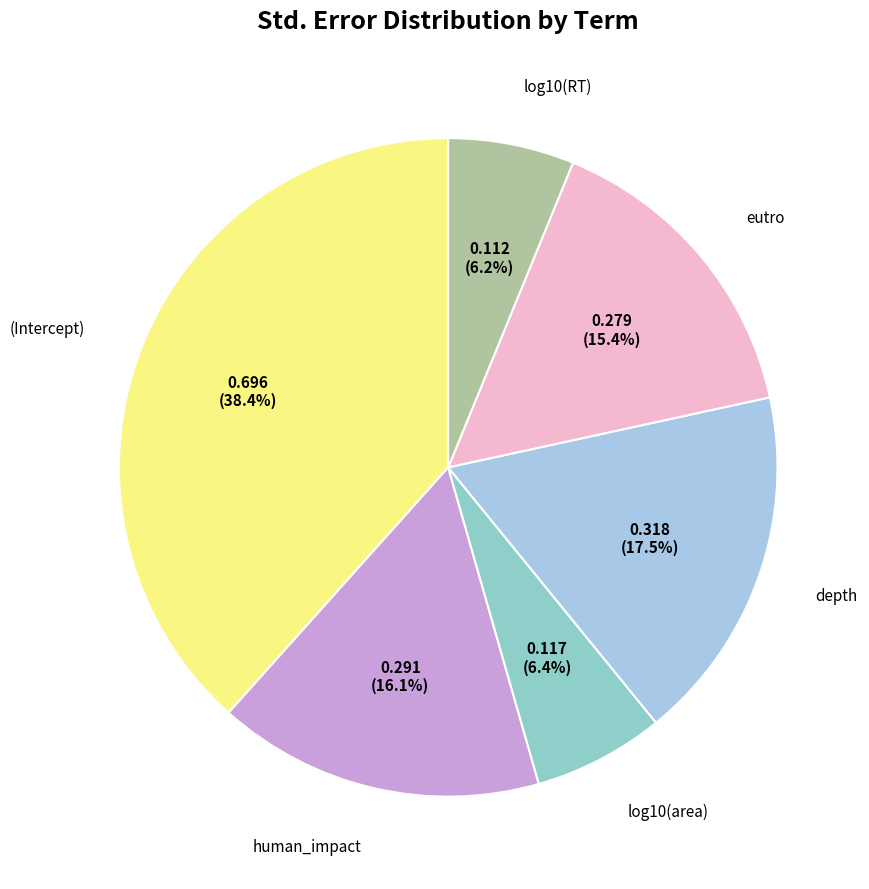

Does any single category account for the majority?

No